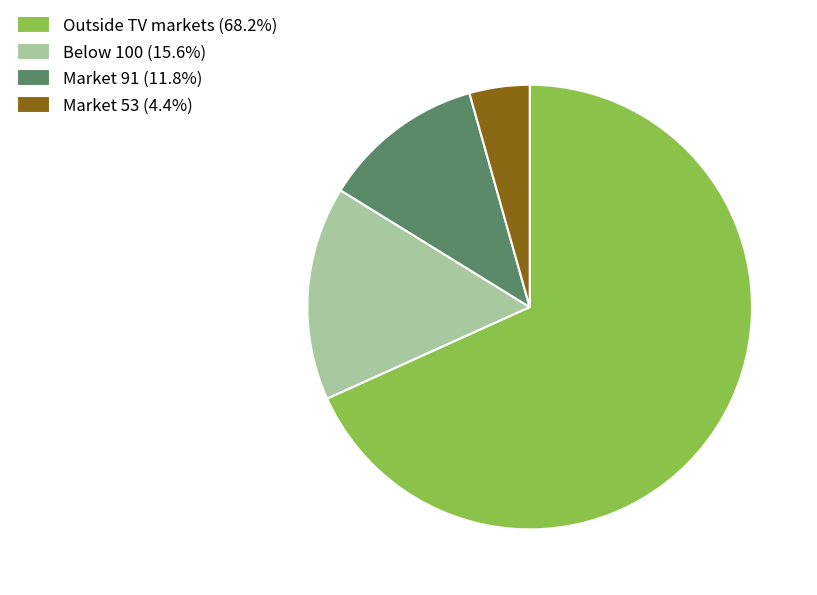

What is the ratio of the value at Below 100 (15.6%) to the value at Market 53 (4.4%)?

3.6